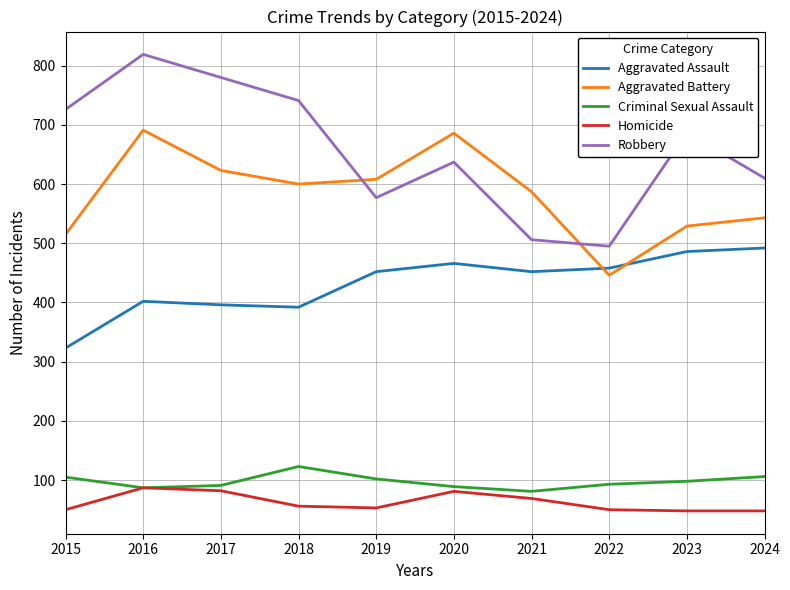

At which category does Aggravated Battery reach its first local valley?

2018